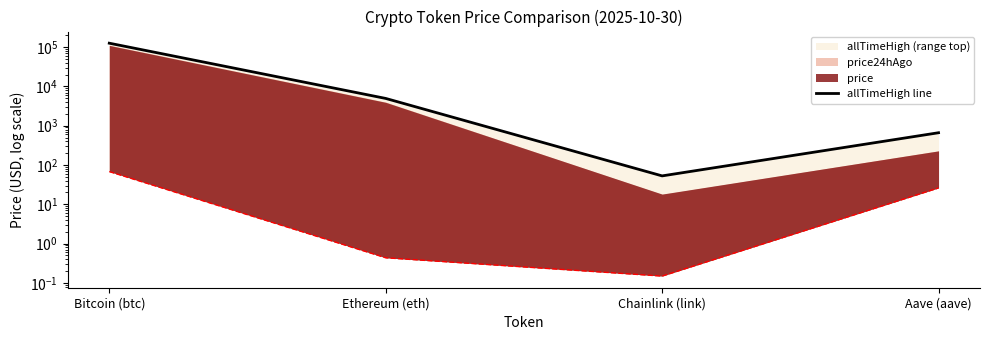

Does the chart display data point markers on the line(s)?

No